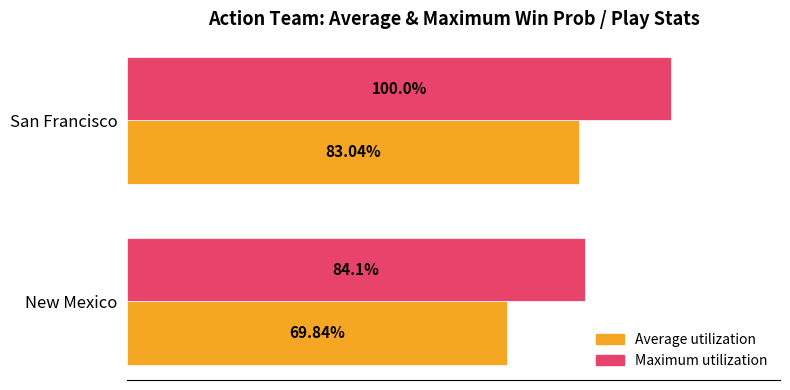

At which label does Maximum utilization reach its minimum?

New Mexico